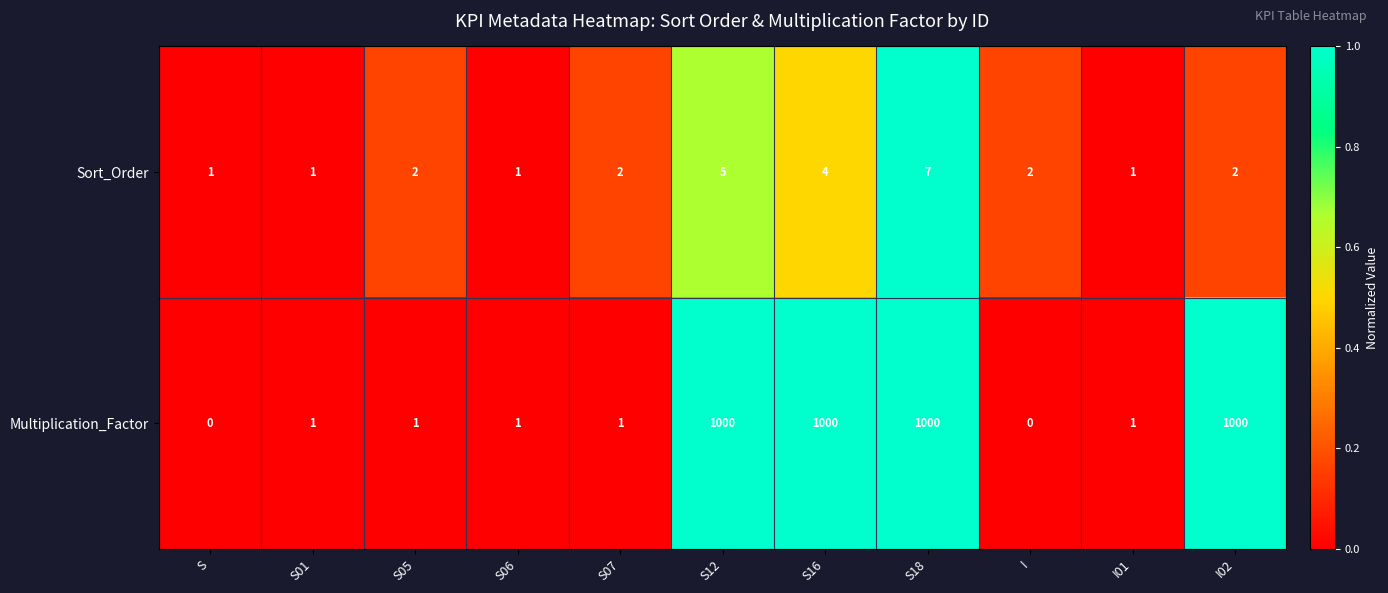

What is the greatest value displayed?

1000